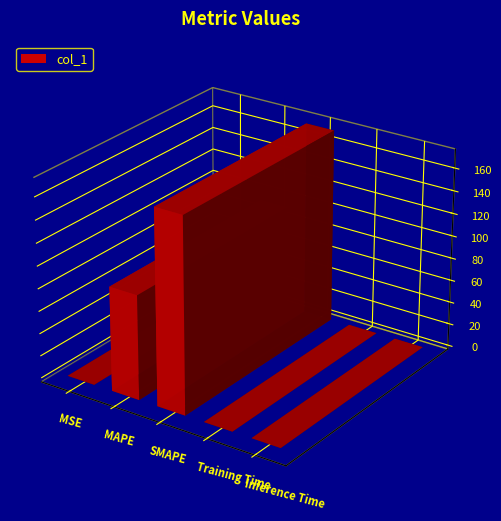

Which label corresponds to the largest value in the chart?

SMAPE